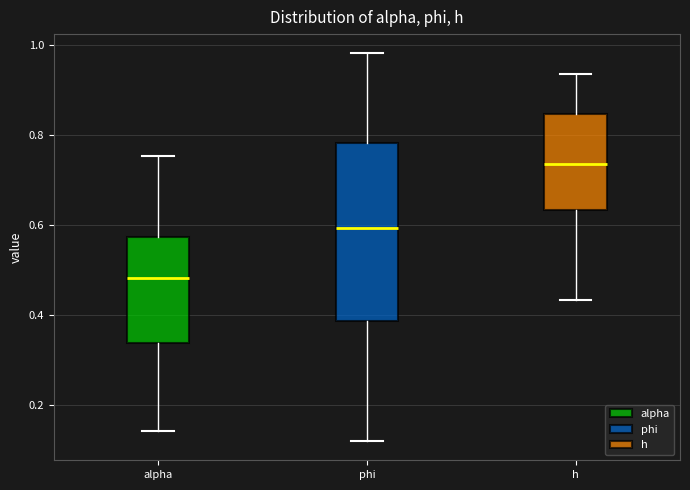

Which box has the lowest median line?

alpha